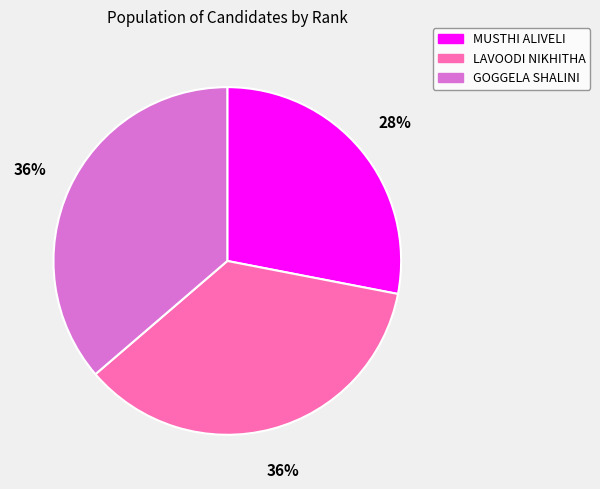

Approximately how many times larger is the value at MUSTHI ALIVELI compared to LAVOODI NIKHITHA?

0.8